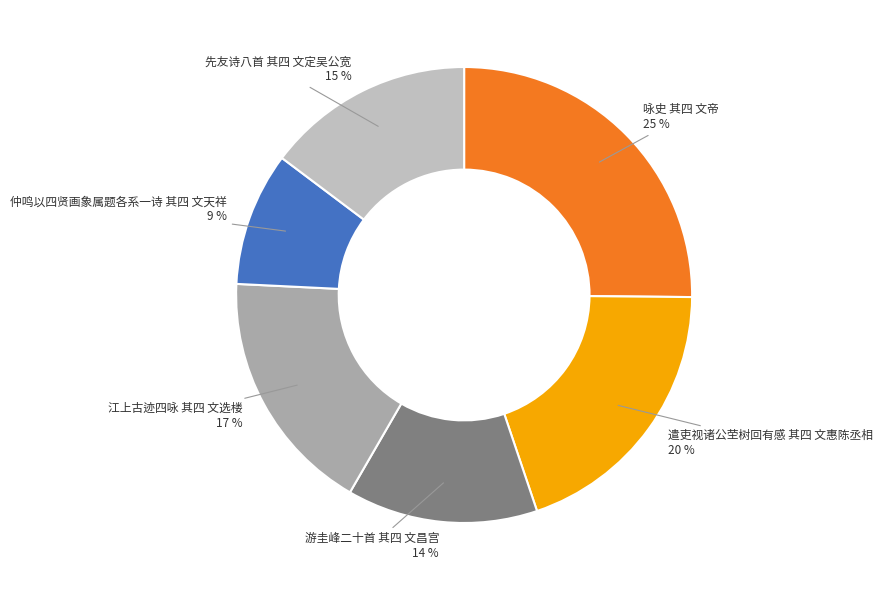

Is 江上古迹四咏 其四 文选楼 the majority of the pie?

No